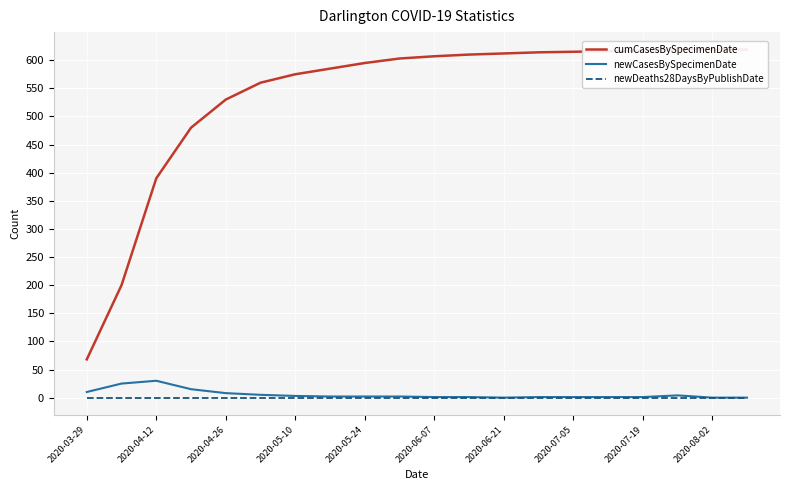

What is the highest value of the newCasesBySpecimenDate series?

30